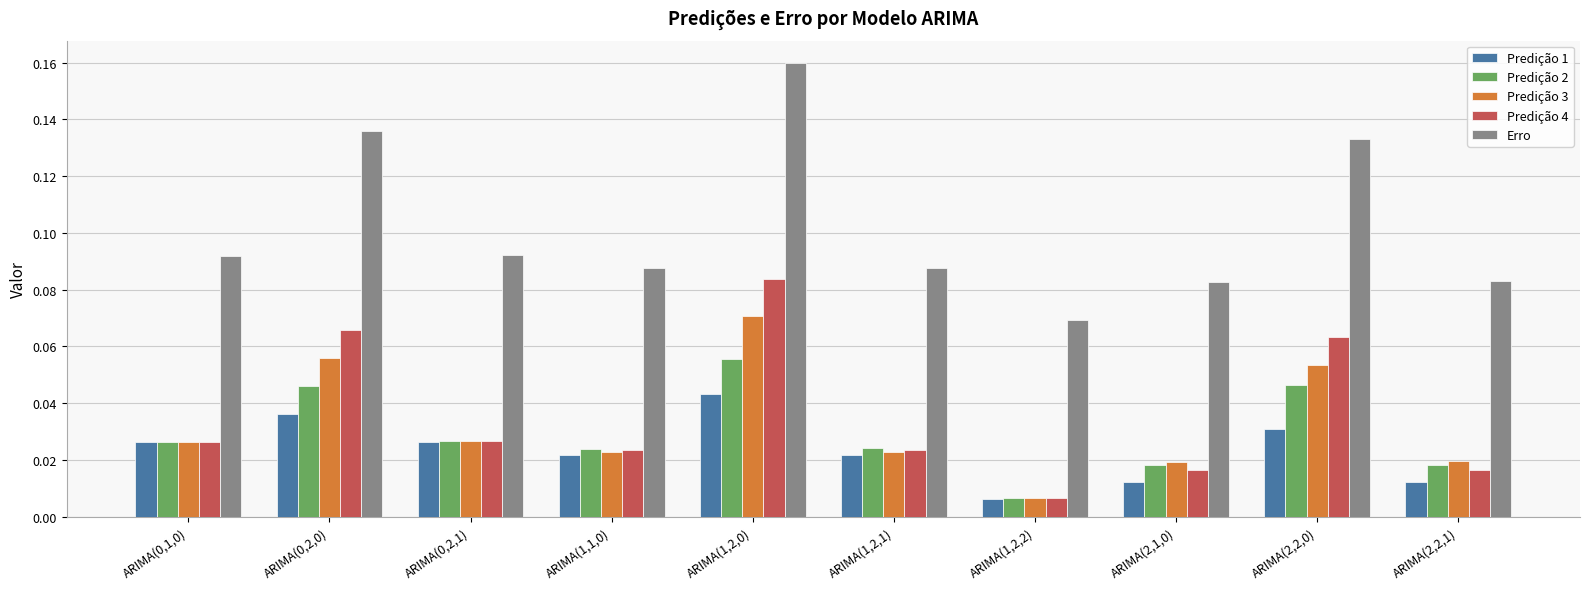

Count the Erro values in the range 0 to 1.

10